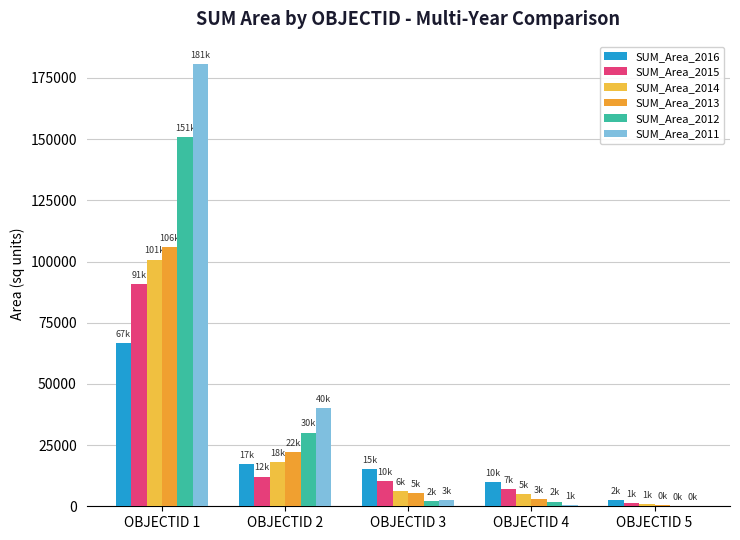

What is the total value across all series at OBJECTID 4?

27408.7